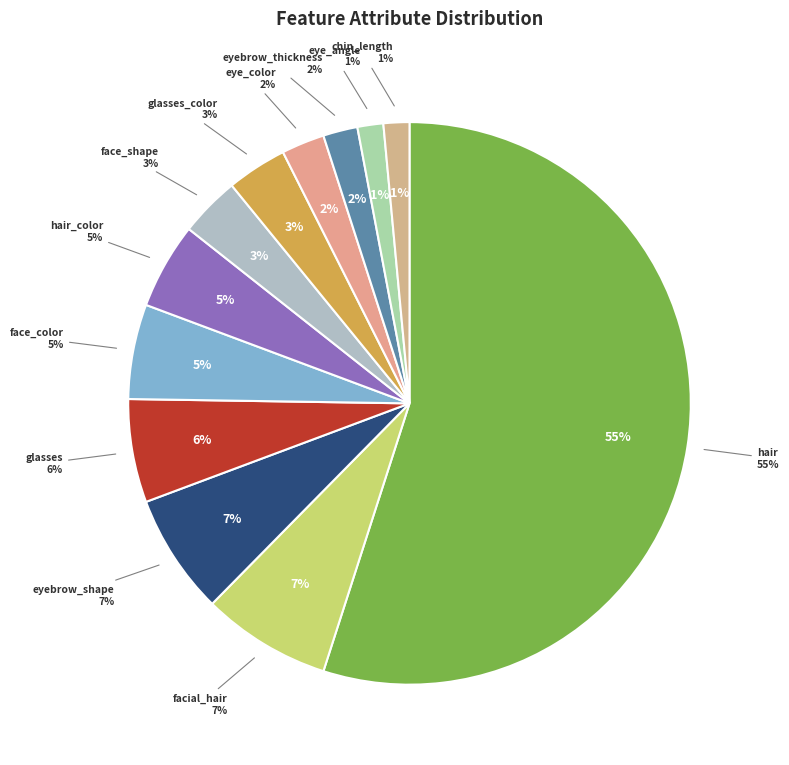

Which slice is the largest?

hair